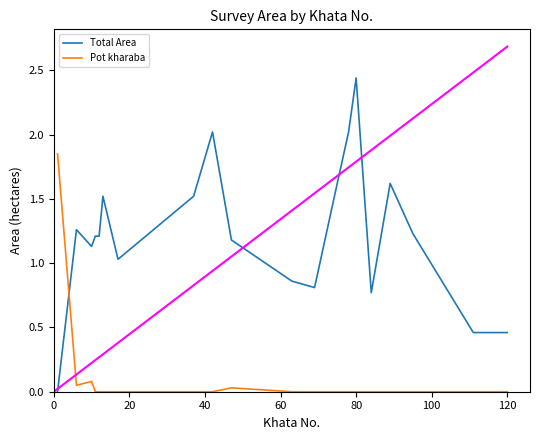

Which series has the widest spread of values?

Total Area